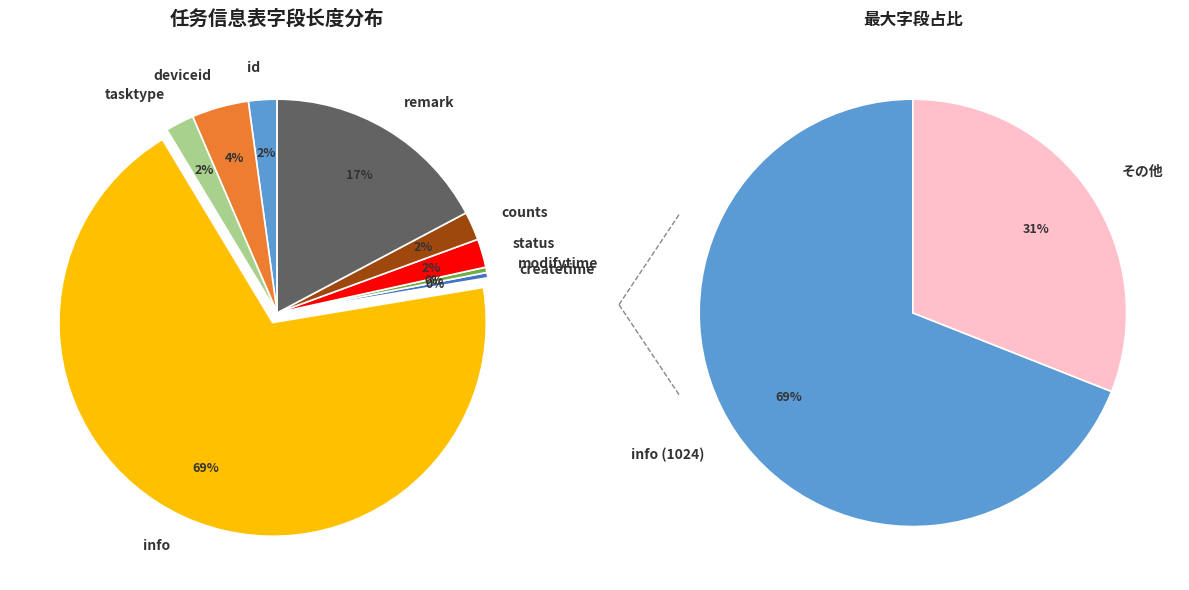

Does createtime represent more than half of the total?

No